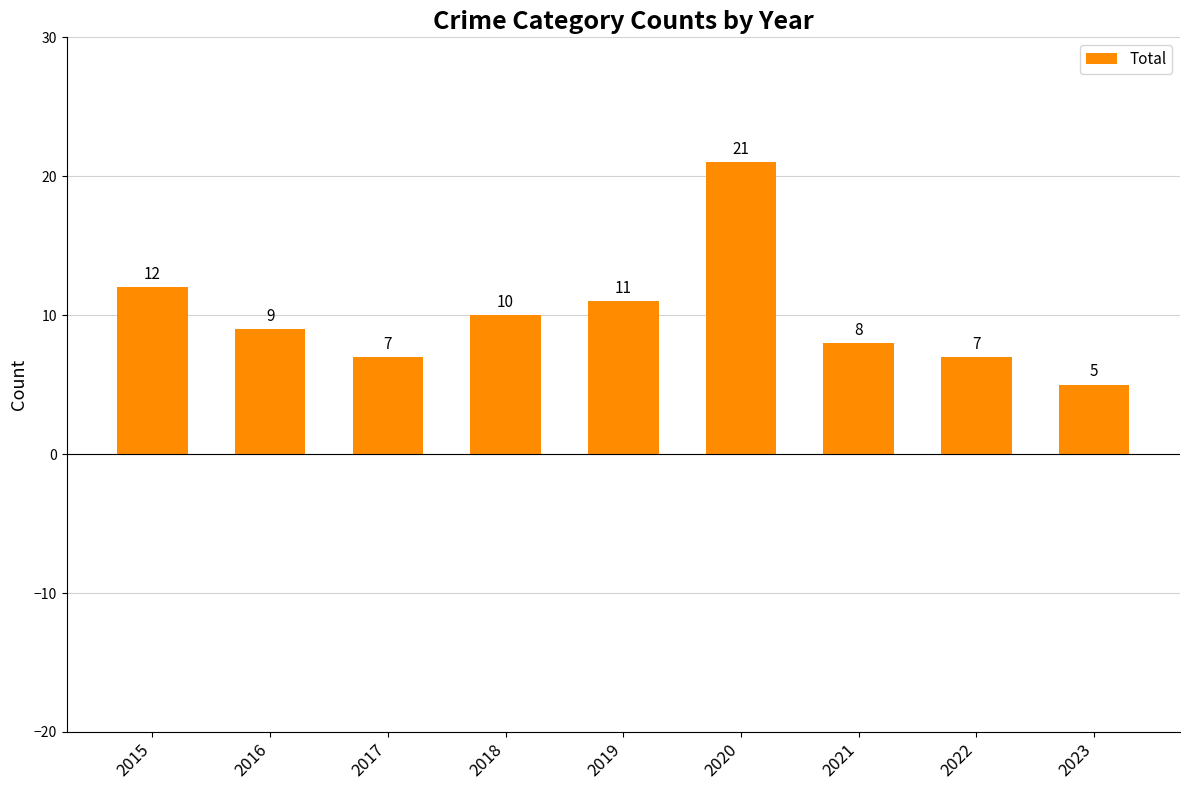

Reading left to right, what are all the values shown in this chart?

2015=12	2016=9	2017=7	2018=10	2019=11	2020=21	2021=8	2022=7	2023=5